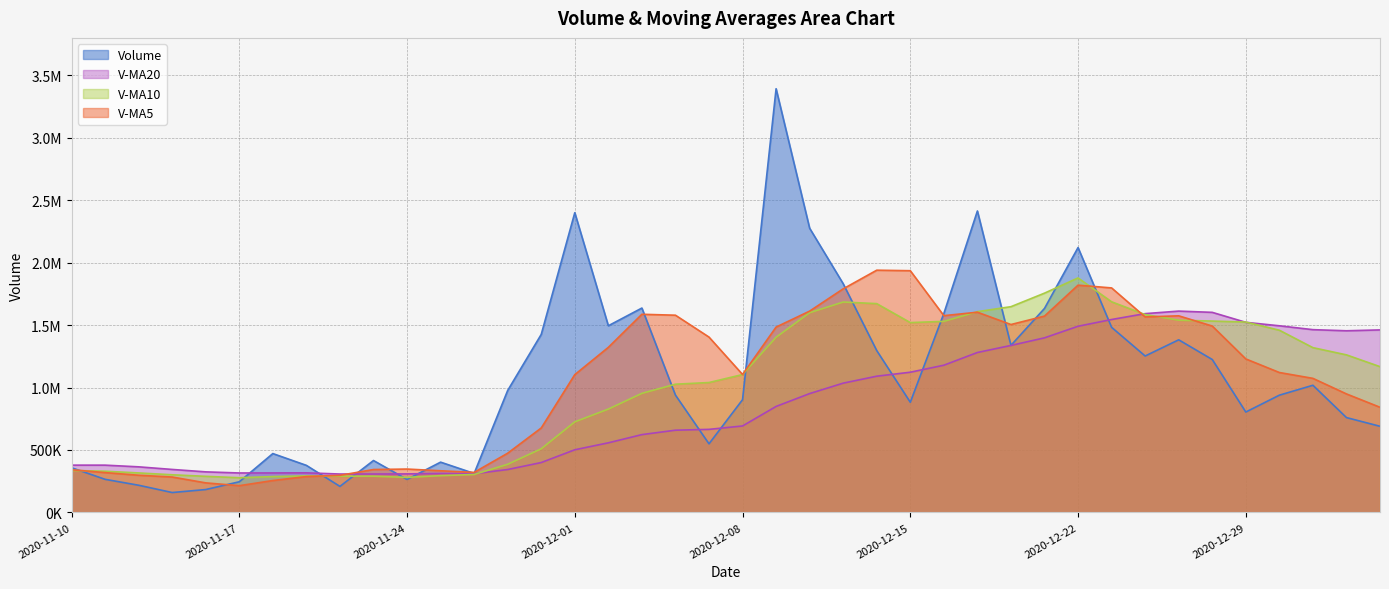

Count the number of categories in the chart.

40